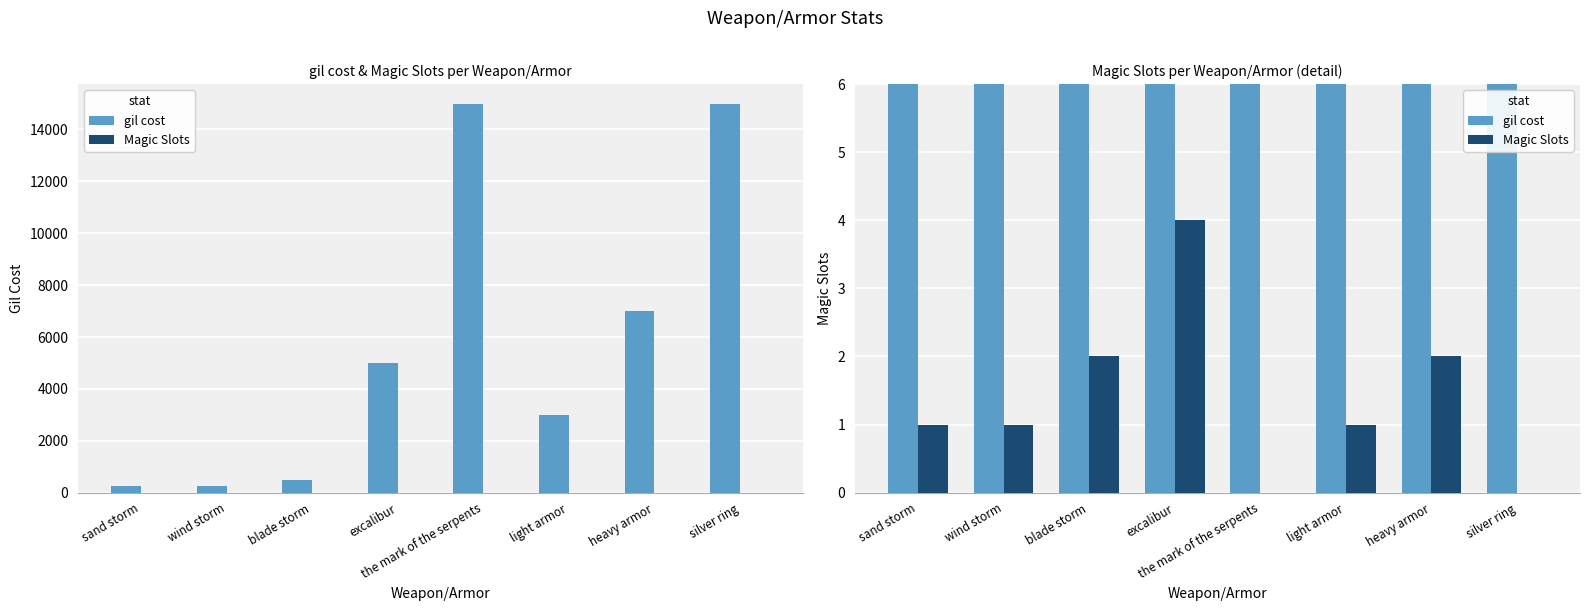

What is the label of the 4th bar from the right?

the mark of the serpents